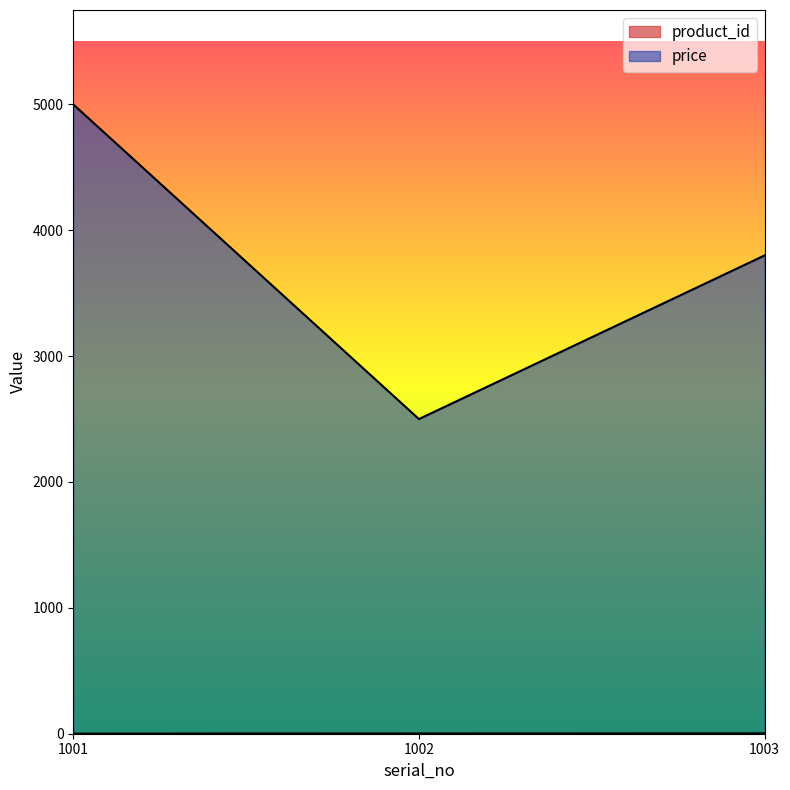

How many series are shown in this chart?

2